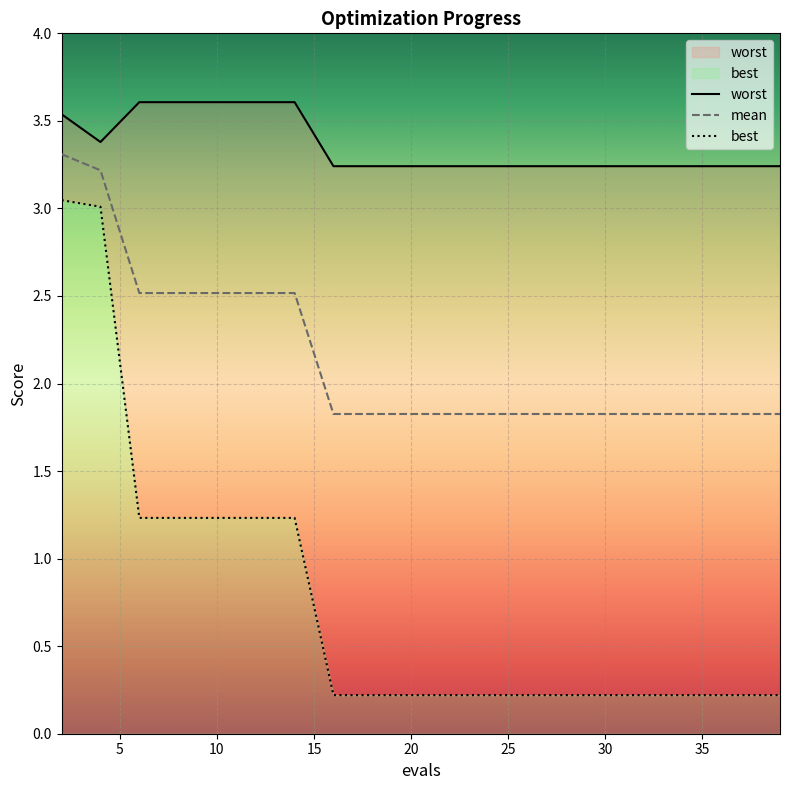

Count the number of categories in the chart.

20